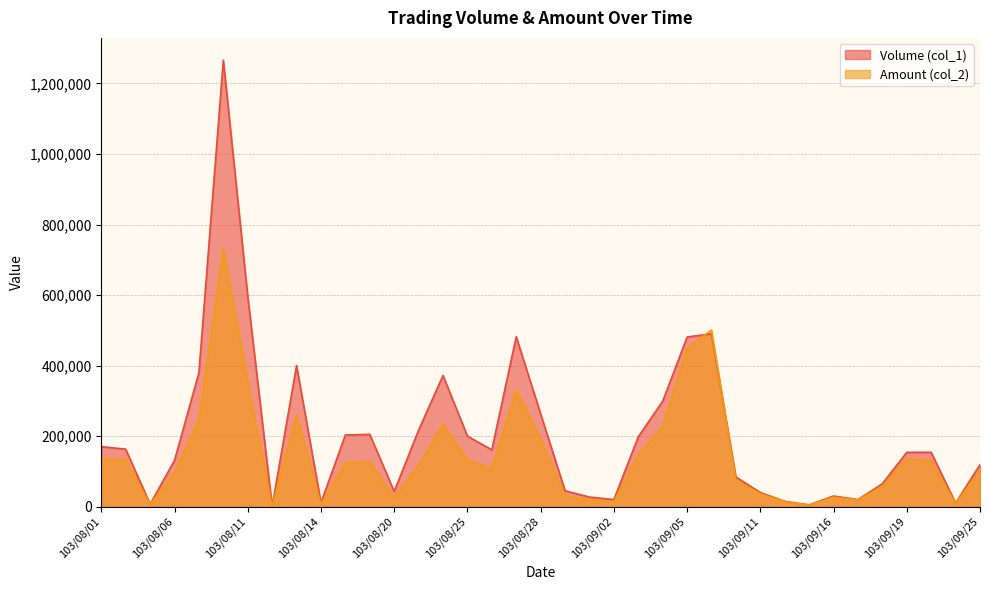

Reading left to right, list all the values displayed in this chart.

Volume (col_1): 103/08/01=170000	103/08/04=163000	103/08/05=7000	103/08/06=131000	103/08/07=380000	103/08/08=1266000	103/08/11=597000	103/08/12=1000	103/08/13=400000	103/08/14=11000	103/08/18=203000	103/08/19=205000	103/08/20=43000	103/08/21=217000	103/08/22=372000	103/08/25=200000	103/08/26=161000	103/08/27=482000	103/08/28=263000	103/08/29=45000	103/09/01=27000	103/09/02=20000	103/09/03=198000	103/09/04=299000	103/09/05=481000	103/09/09=490000	103/09/10=84000	103/09/11=40000	103/09/12=15000	103/09/15=5000	103/09/16=30000	103/09/17=20000	103/09/18=65000	103/09/19=154000	103/09/22=154000	103/09/23=10000	103/09/25=119000
Amount (col_2): 103/08/01=135900	103/08/04=132920	103/08/05=5710	103/08/06=97200	103/08/07=247250	103/08/08=733180	103/08/11=352200	103/08/12=650	103/08/13=260000	103/08/14=7610	103/08/18=123890	103/08/19=127050	103/08/20=26230	103/08/21=117050	103/08/22=233020	103/08/25=132000	103/08/26=108680	103/08/27=331130	103/08/28=191040	103/08/29=31600	103/09/01=19440	103/09/02=14400	103/09/03=146520	103/09/04=228640	103/09/05=448950	103/09/09=500880	103/09/10=74760	103/09/11=36700	103/09/12=13650	103/09/15=4400	103/09/16=26700	103/09/17=18500	103/09/18=58550	103/09/19=136300	103/09/22=129030	103/09/23=8800	103/09/25=104320